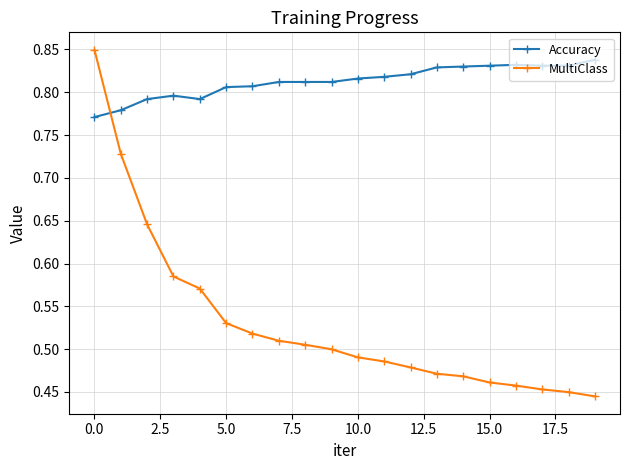

What is the sum of all MultiClass values?

10.6